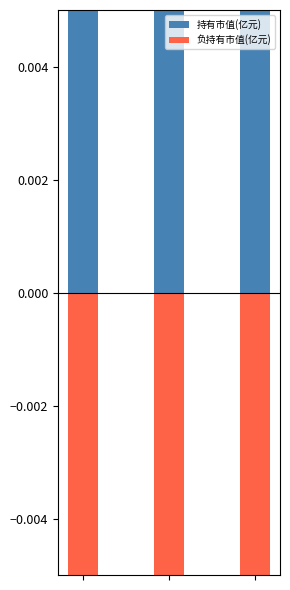

List the series in order of their overall mean, lowest first.

负持有市值(亿元), 持有市值(亿元)